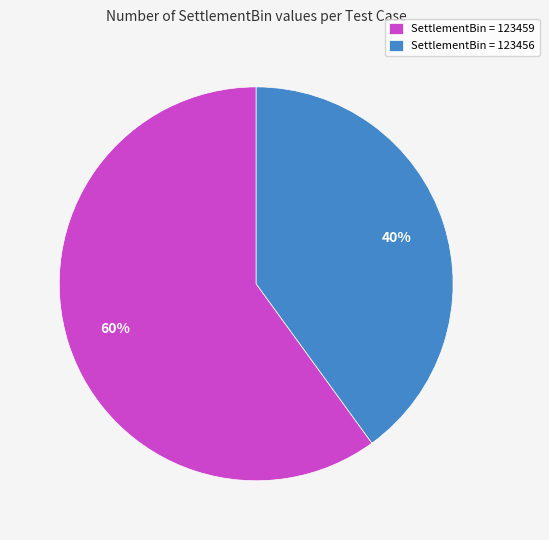

Is the sum of SettlementBin = 123456 and SettlementBin = 123459 greater than half?

Yes